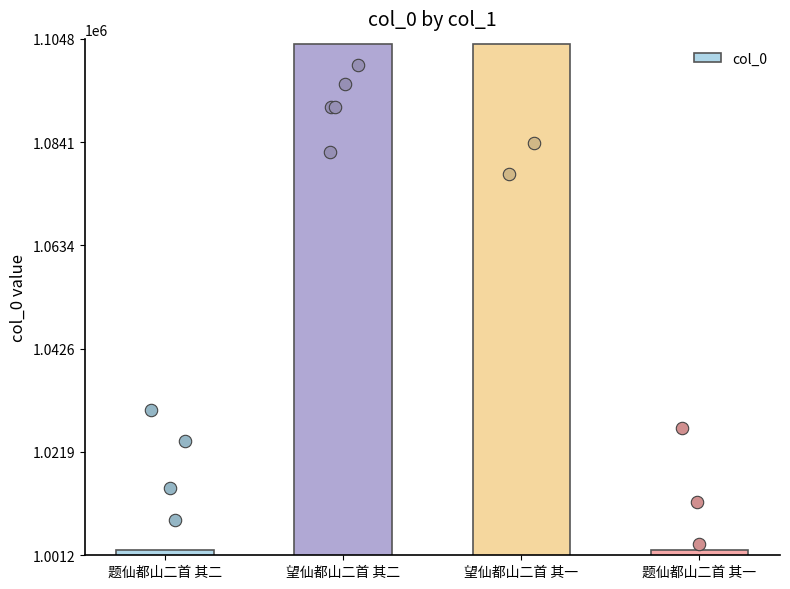

What is the change in value from 望仙都山二首 其二 to 望仙都山二首 其一?

-1